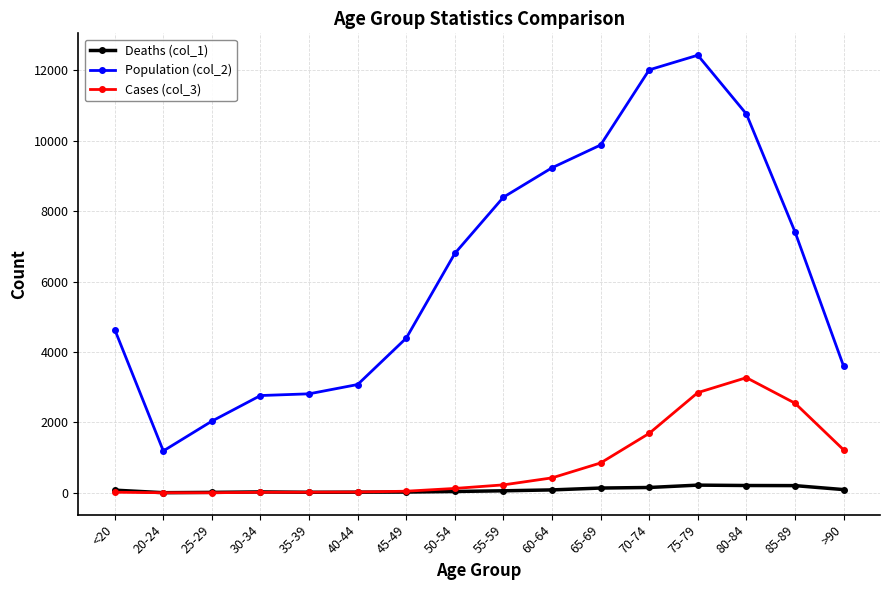

What are all the series names shown in the legend?

Deaths (col_1), Population (col_2), Cases (col_3)